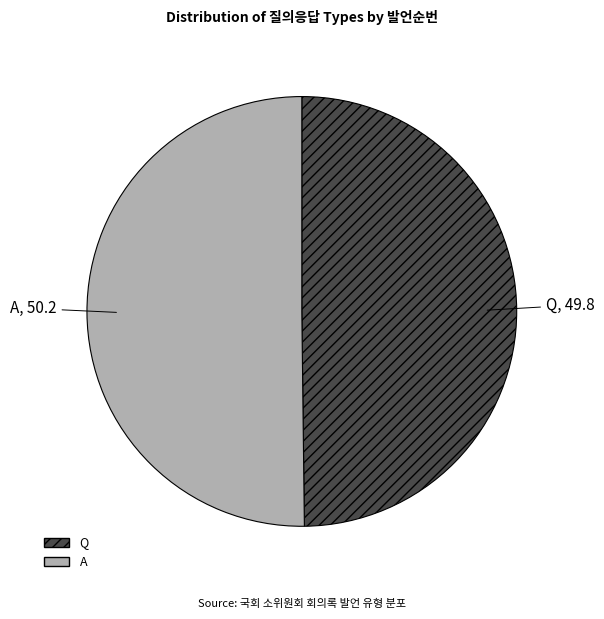

Approximately how many times larger is the value at A compared to Q?

1.0